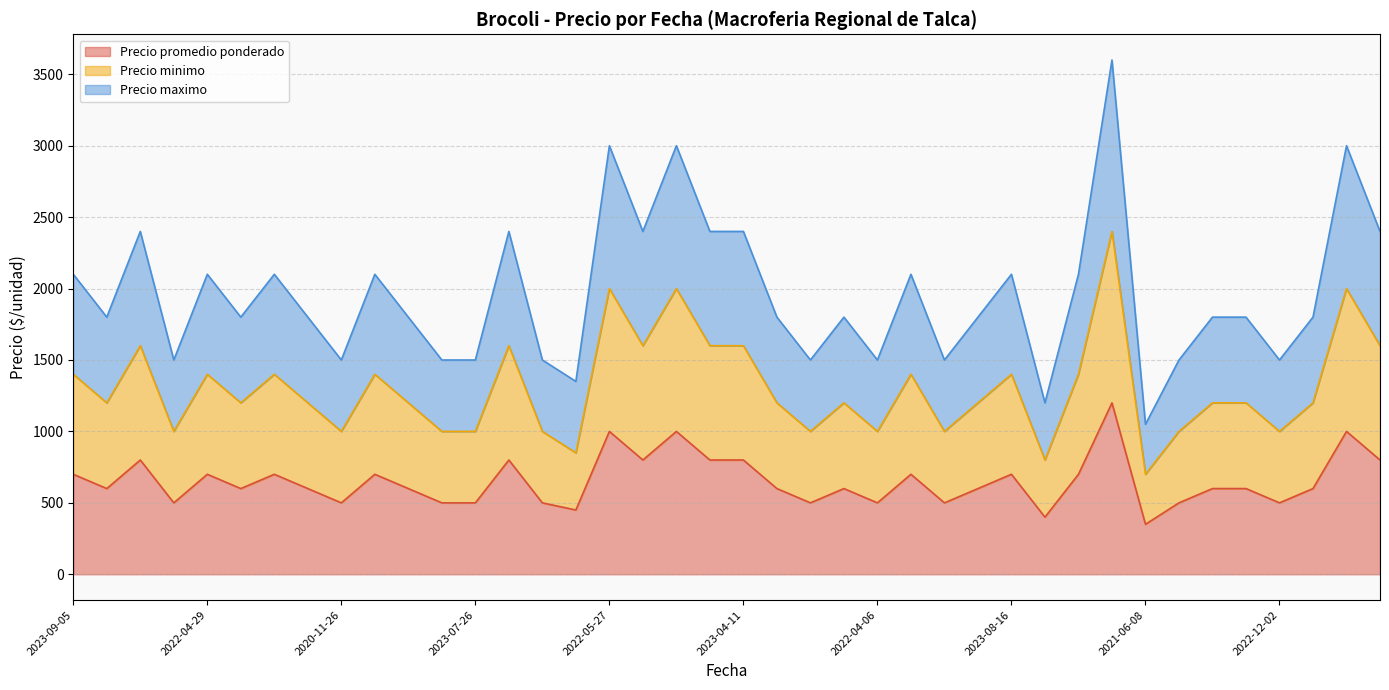

At how many categories does at least one series exceed 1221?

38